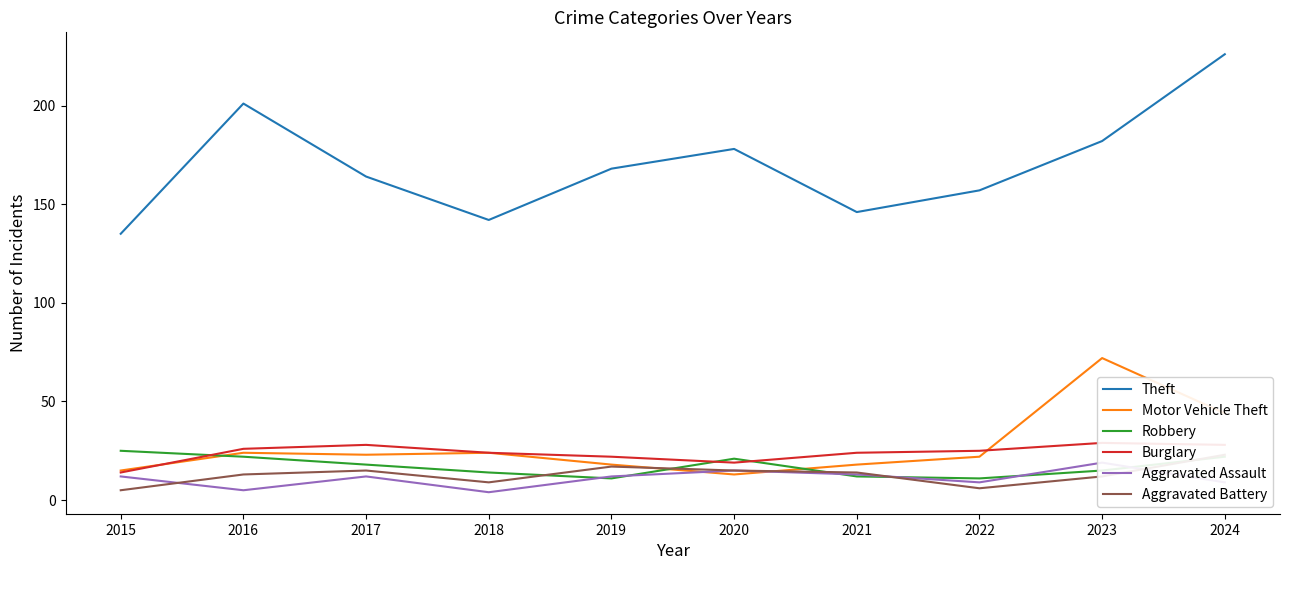

Reading left to right, list all the values displayed in this chart.

Theft: 2015=135	2016=201	2017=164	2018=142	2019=168	2020=178	2021=146	2022=157	2023=182	2024=226
Motor Vehicle Theft: 2015=15	2016=24	2017=23	2018=24	2019=18	2020=13	2021=18	2022=22	2023=72	2024=44
Robbery: 2015=25	2016=22	2017=18	2018=14	2019=11	2020=21	2021=12	2022=11	2023=15	2024=22
Burglary: 2015=14	2016=26	2017=28	2018=24	2019=22	2020=19	2021=24	2022=25	2023=29	2024=28
Aggravated Assault: 2015=12	2016=5	2017=12	2018=4	2019=12	2020=15	2021=13	2022=9	2023=19	2024=9
Aggravated Battery: 2015=5	2016=13	2017=15	2018=9	2019=17	2020=15	2021=14	2022=6	2023=12	2024=23